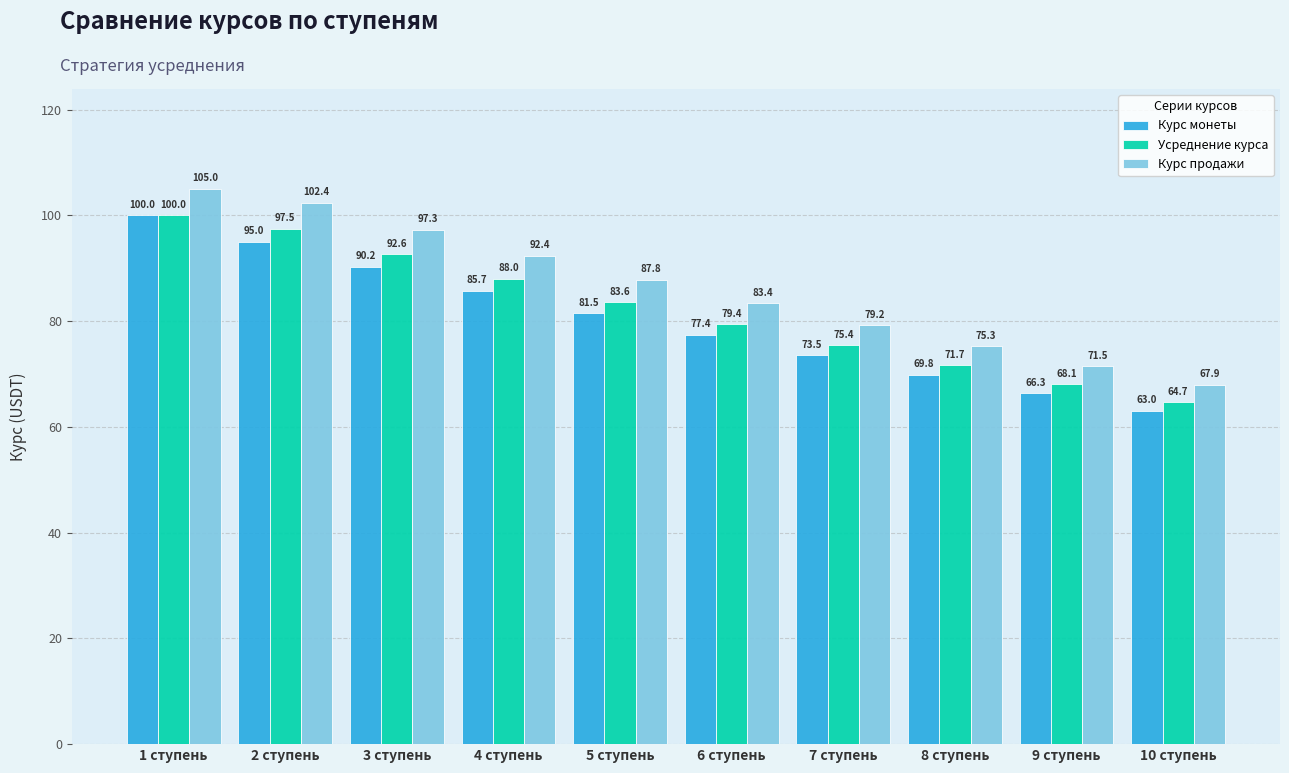

What is the greatest value displayed?

105.0